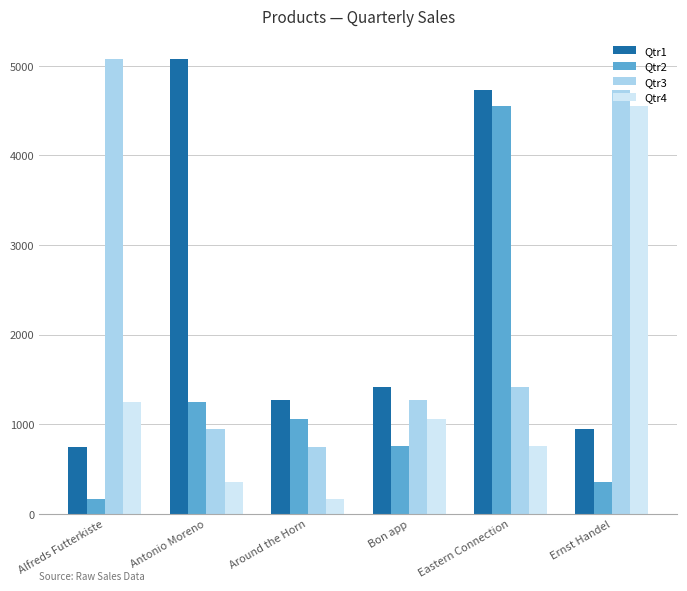

Is the value of Qtr4 at Around the Horn greater than the value of Qtr1 at Ernst Handel?

No